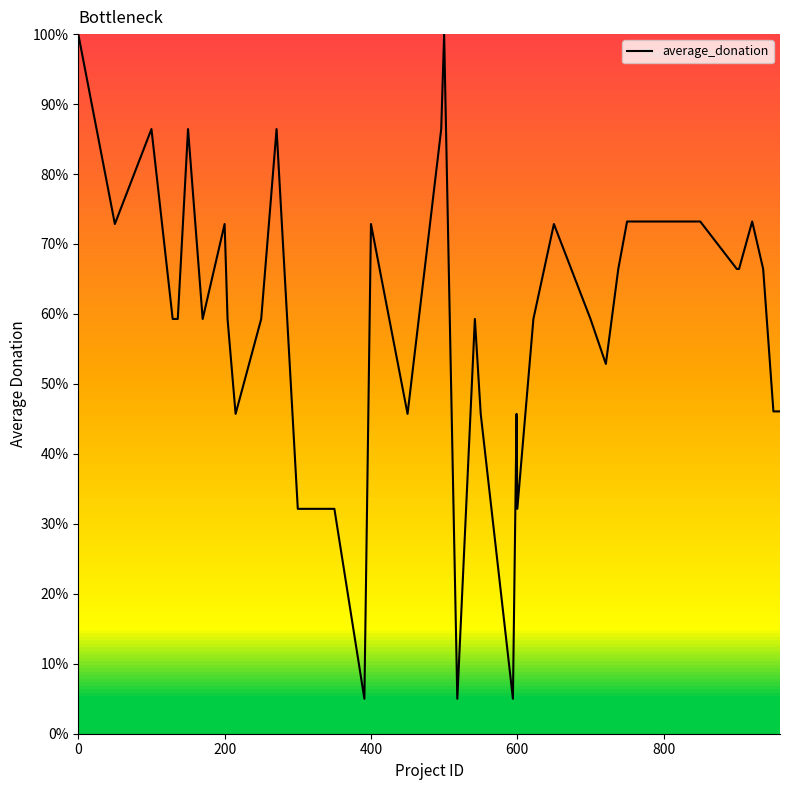

What is the smallest value displayed?

5.0